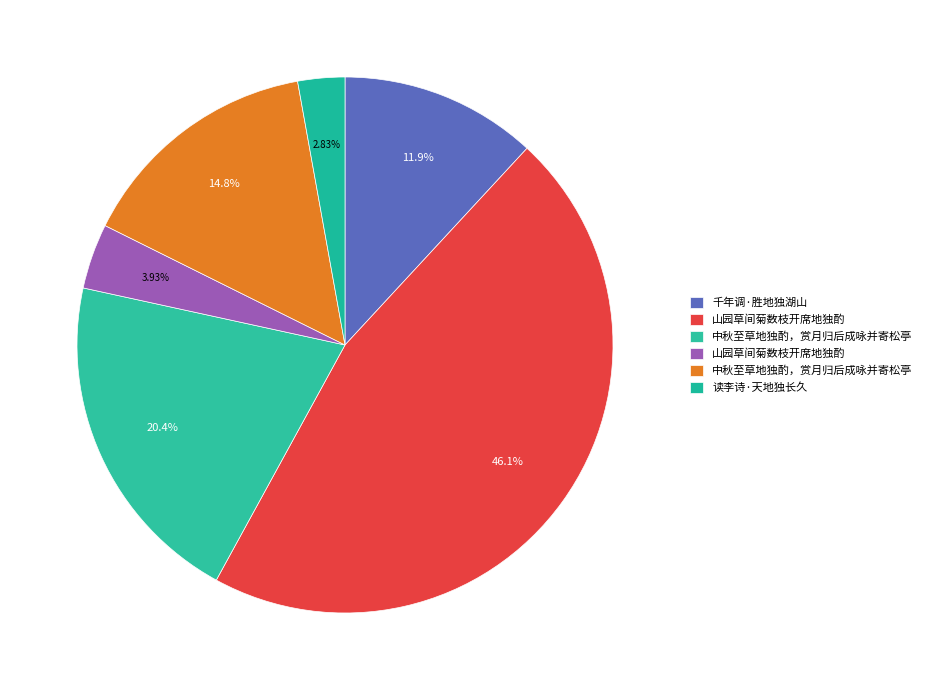

Count the number of slices in the pie.

6